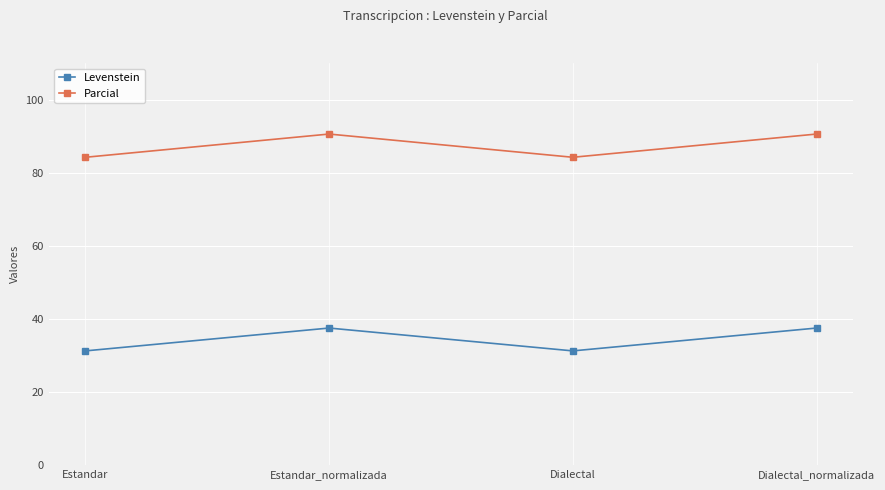

List the series in order of their overall mean, lowest first.

Levenstein, Parcial